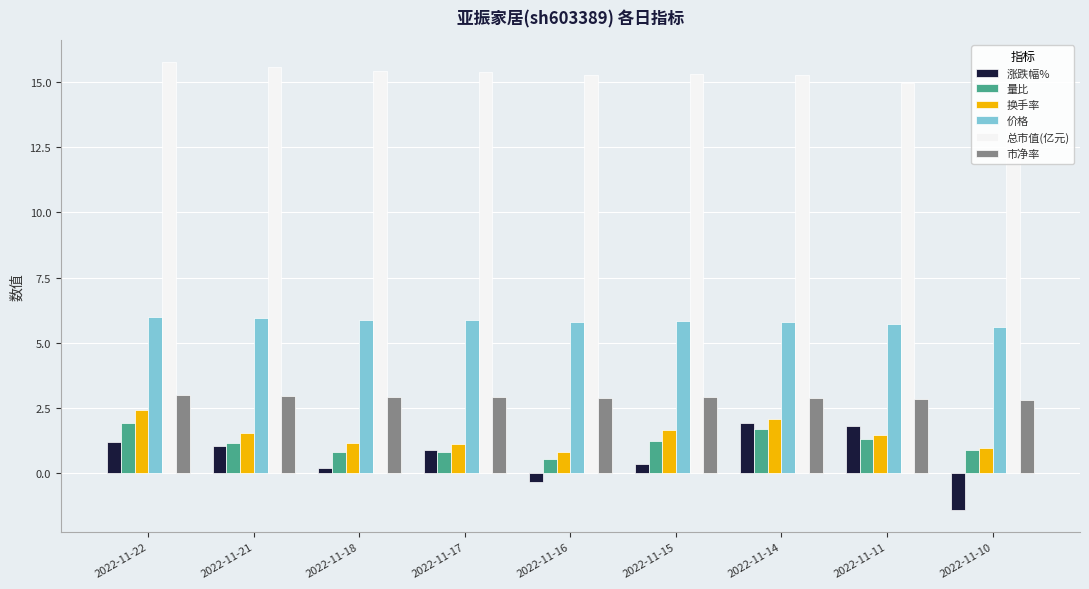

Rank the series at 2022-11-11 from highest to lowest value.

总市值(亿元), 价格, 市净率, 涨跌幅%, 换手率, 量比